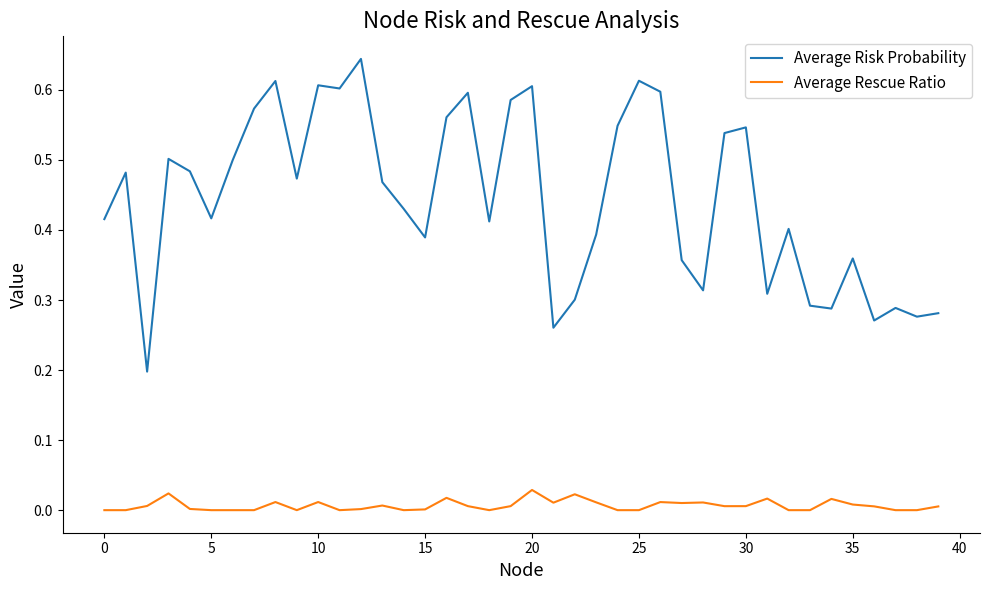

True or false: Average Rescue Ratio and Average Risk Probability intersect in this chart.

False